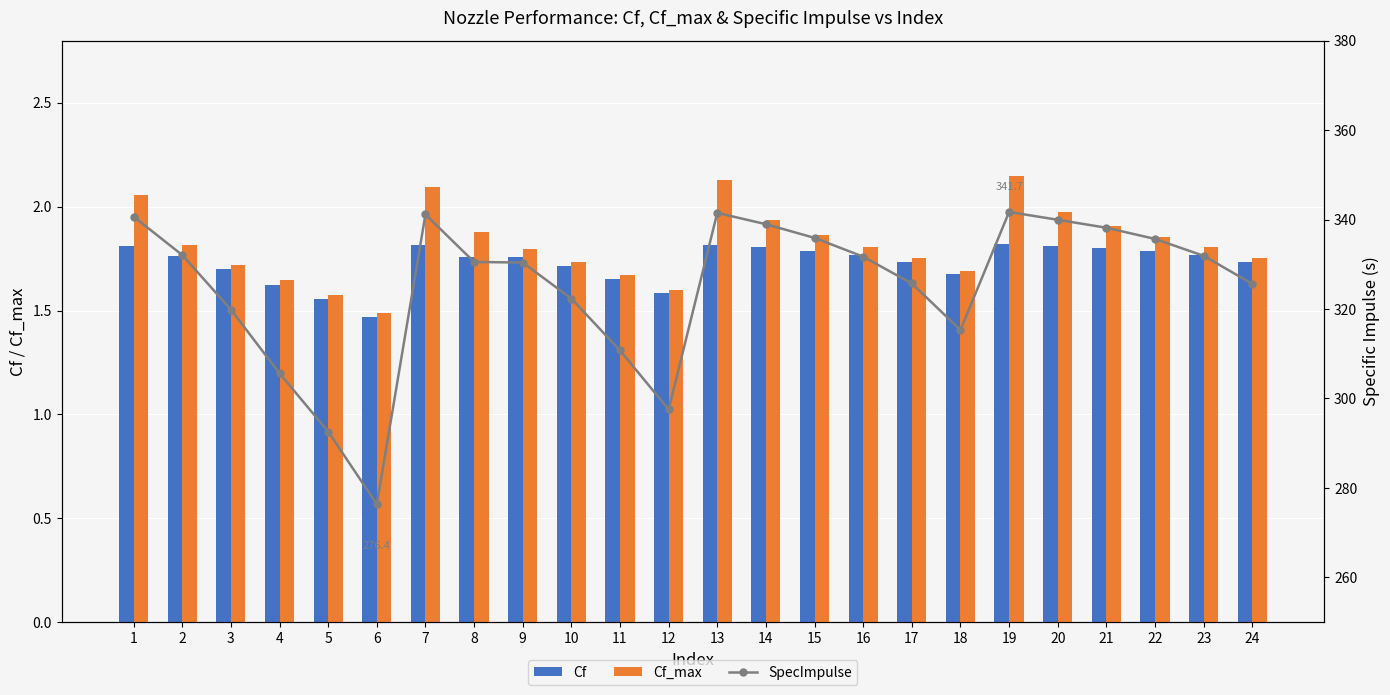

What is the greatest value displayed?

341.7